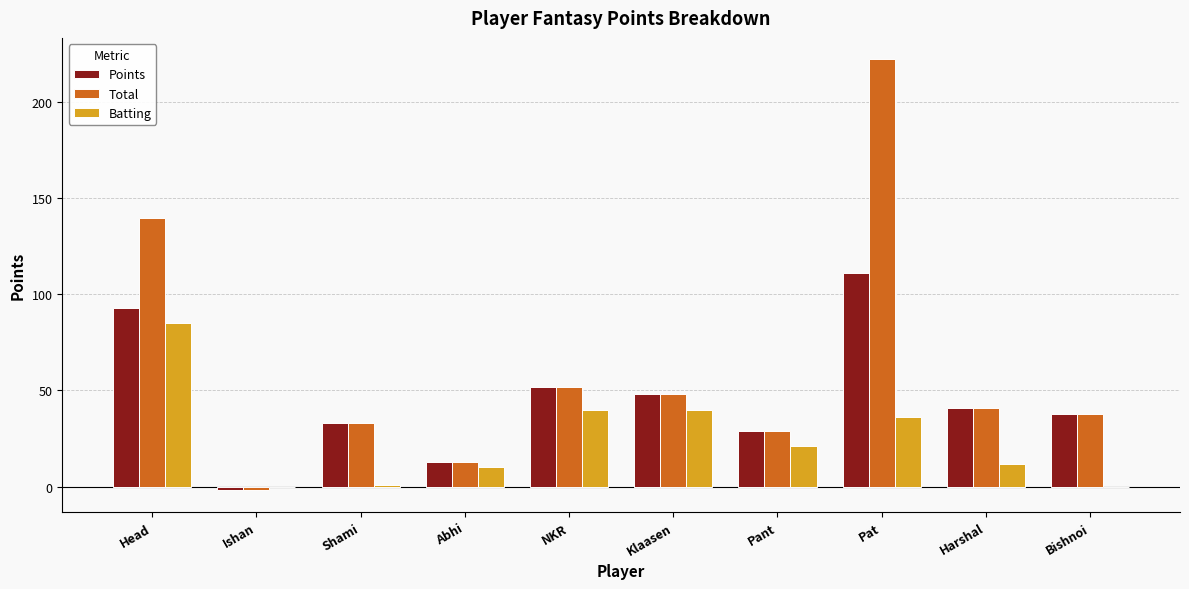

Which series has the largest total across all categories?

Total